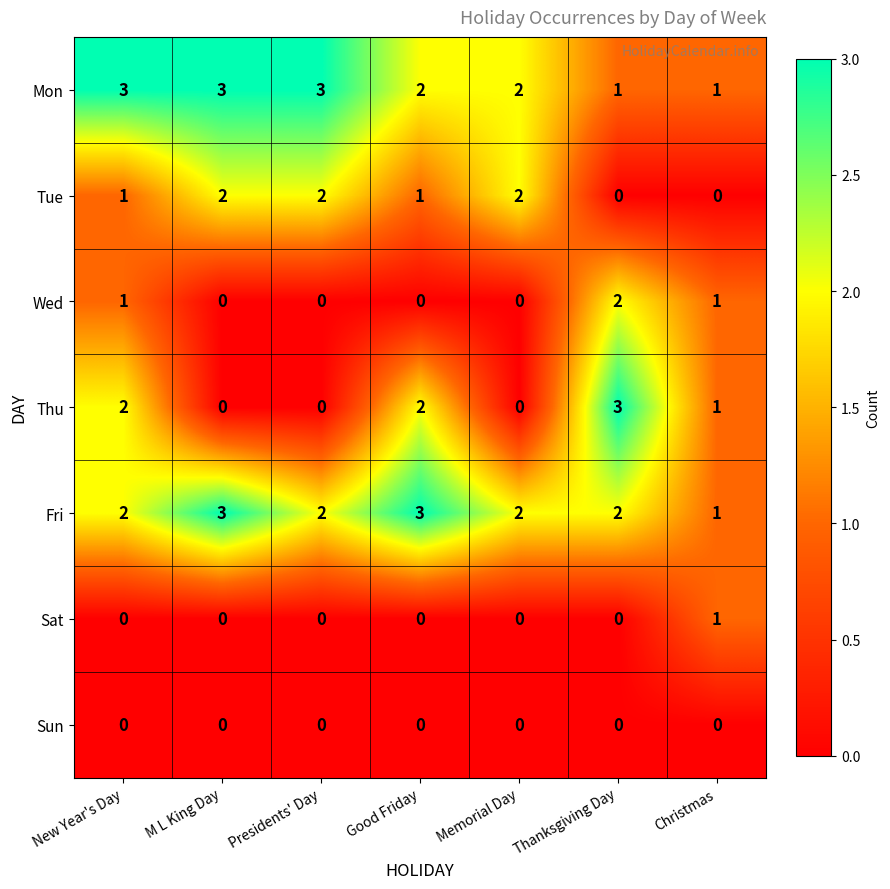

What is the total value across all series at Thanksgiving Day?

8